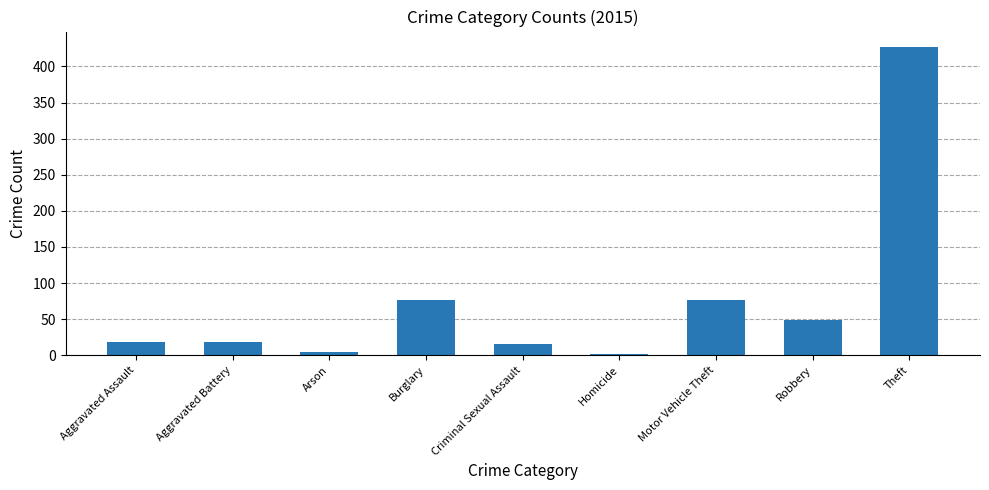

How many data points are less than 19?

3